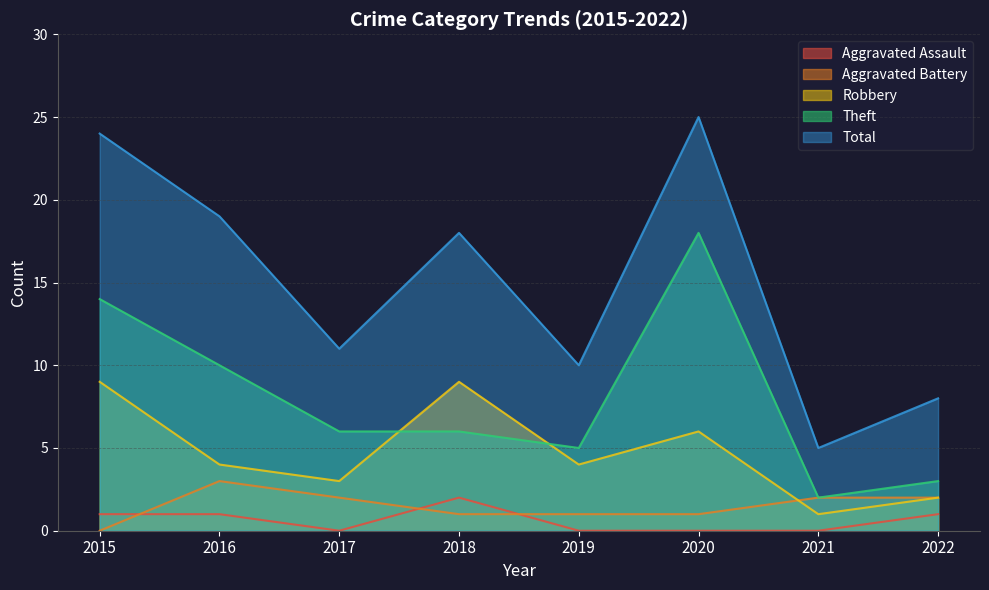

Rank the categories by Total value from lowest to highest.

2021, 2022, 2019, 2017, 2018, 2016, 2015, 2020